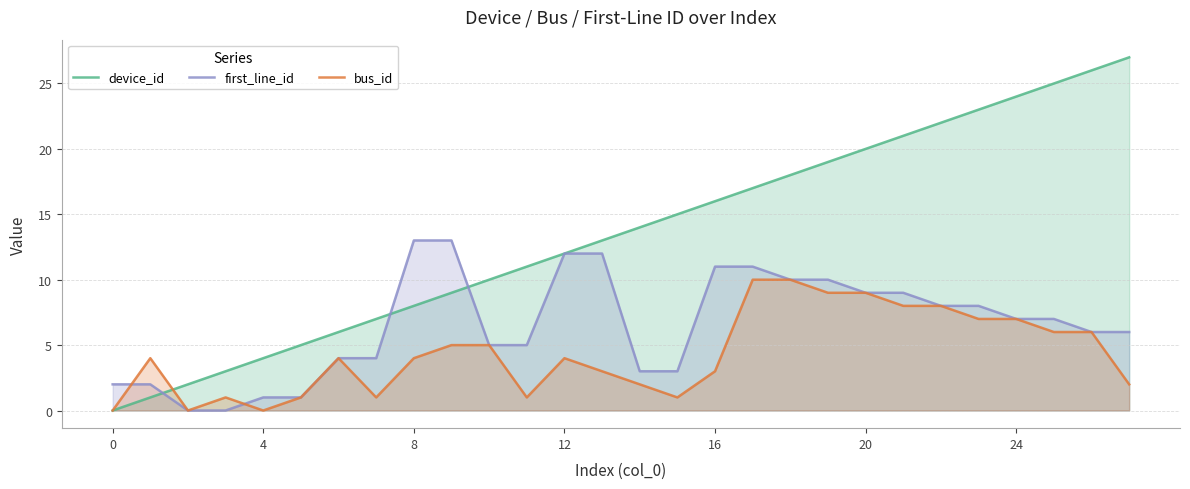

The first_line_id series shows 11 at 17. True or false?

True